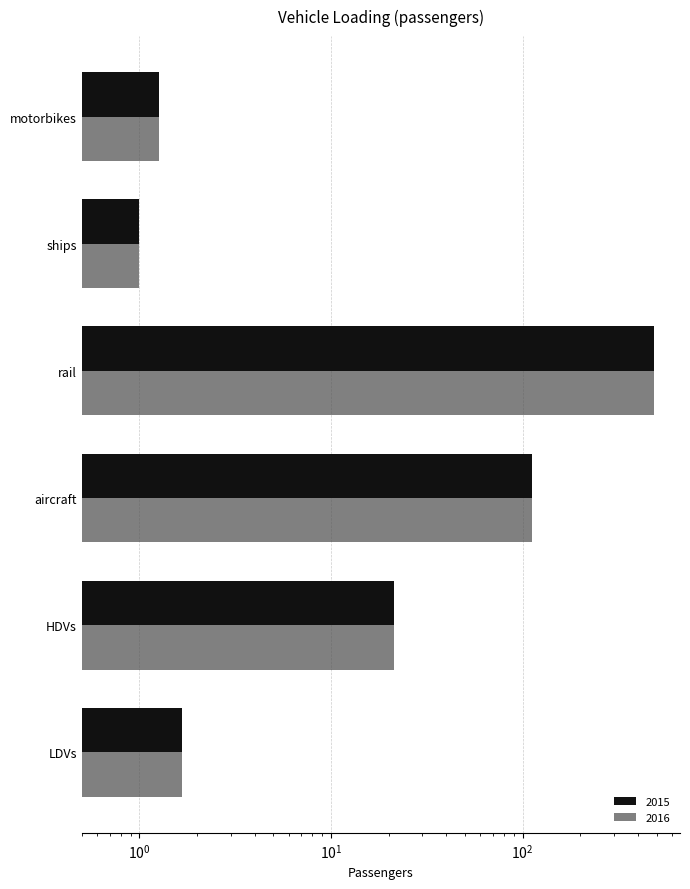

Count the number of categories in the chart.

6